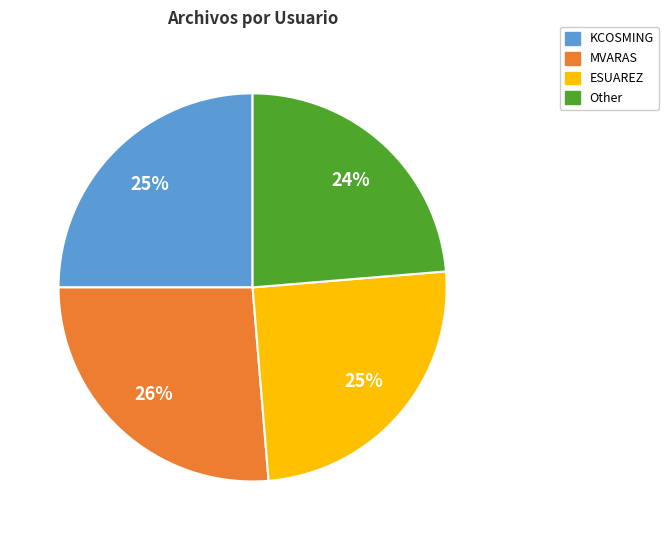

How many slices are in this pie chart?

4